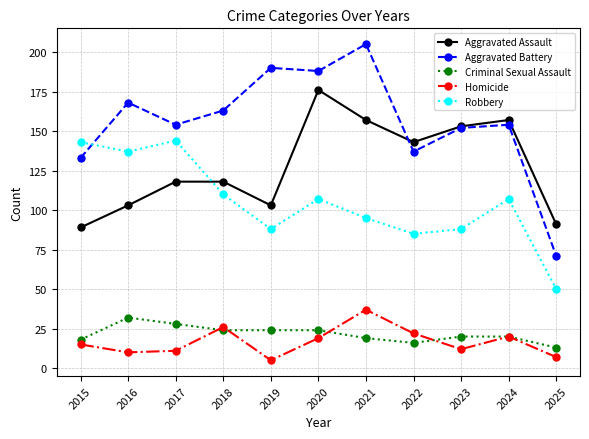

What is the difference between the maximum and second lowest values in the Aggravated Battery series?

72